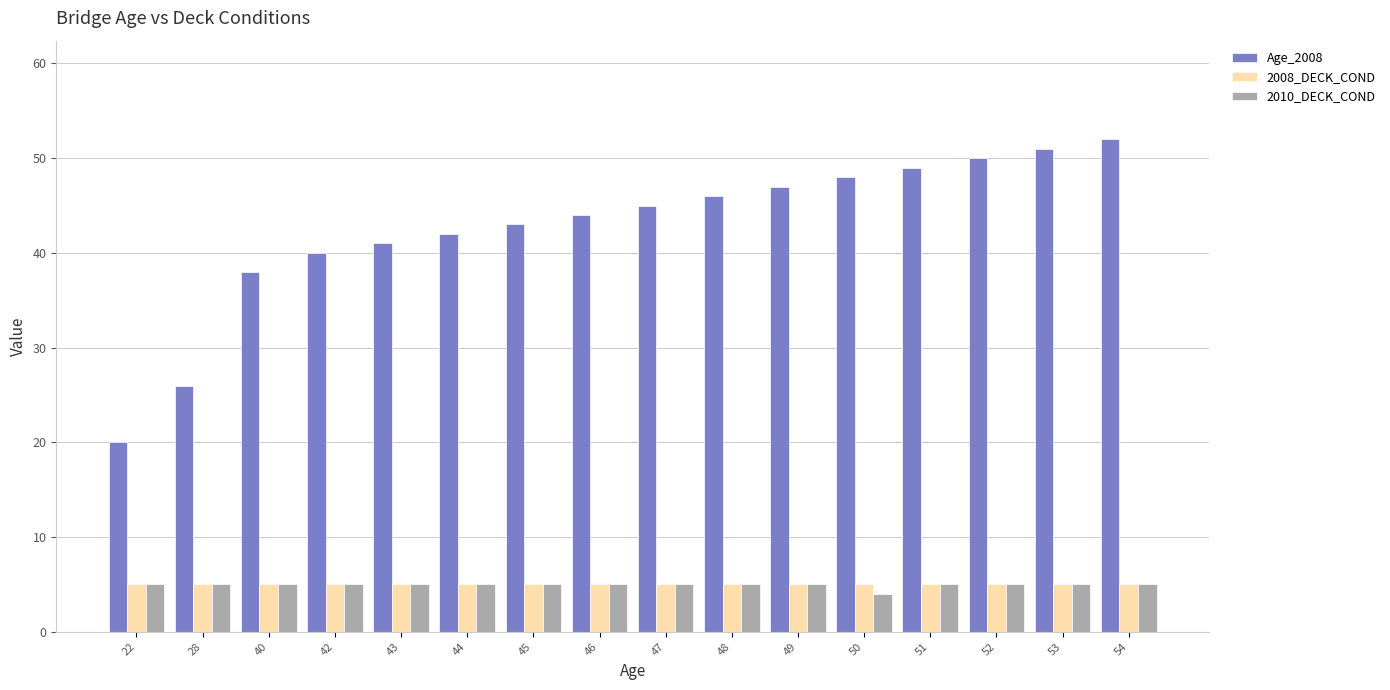

Is it true that 2010_DECK_COND equals 5 at 47?

True